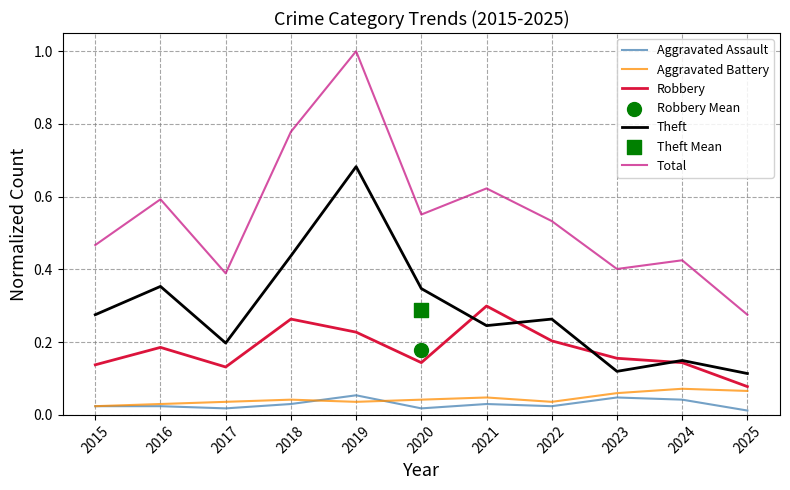

What are all the series names shown in the legend?

Aggravated Assault, Aggravated Battery, Robbery, Theft, Total